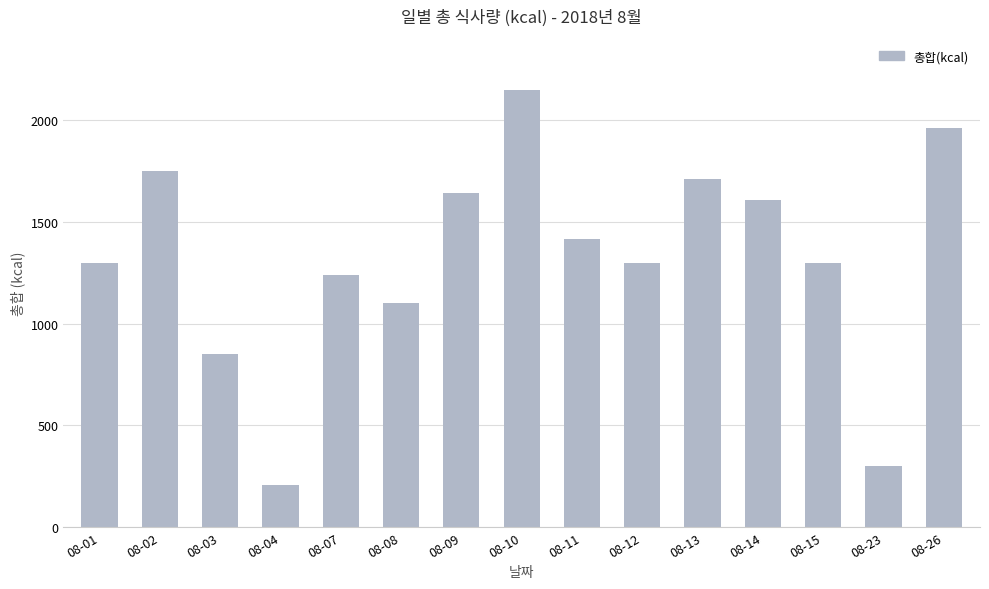

Reading left to right, what are all the values shown in this chart?

1300	1750	850	205	1240	1100	1640	2150	1415	1300	1710	1610	1300	300	1960